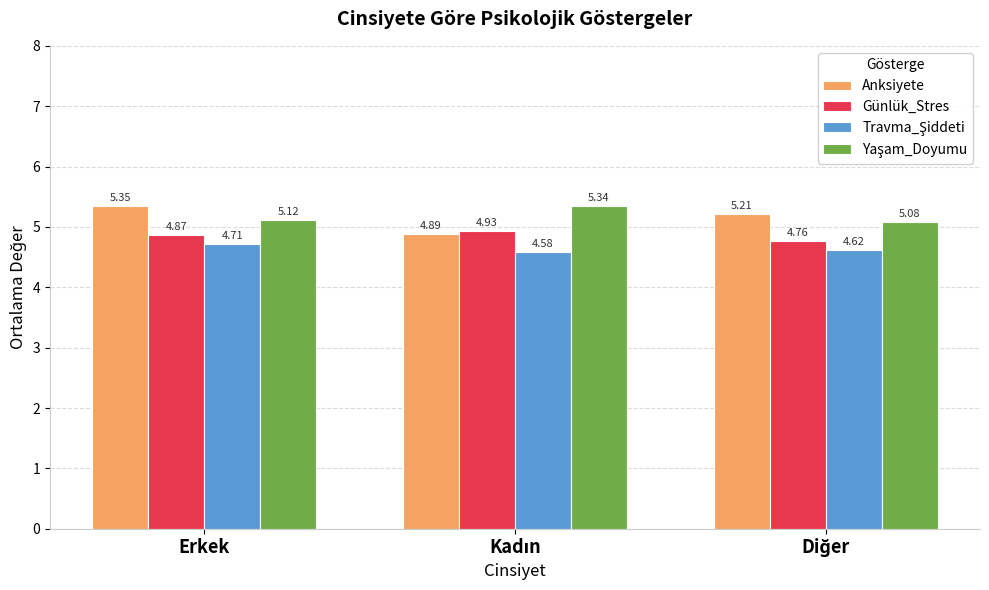

At how many categories does at least one series exceed 4?

3